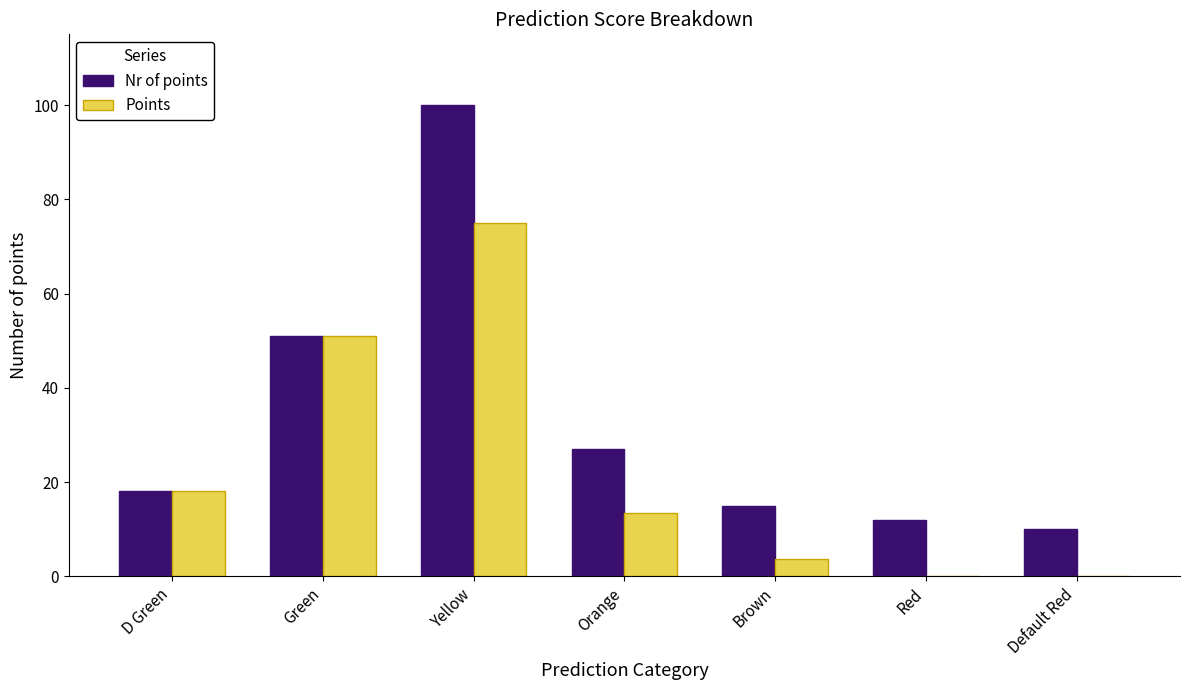

What are all the series names shown in the legend?

Nr of points, Points